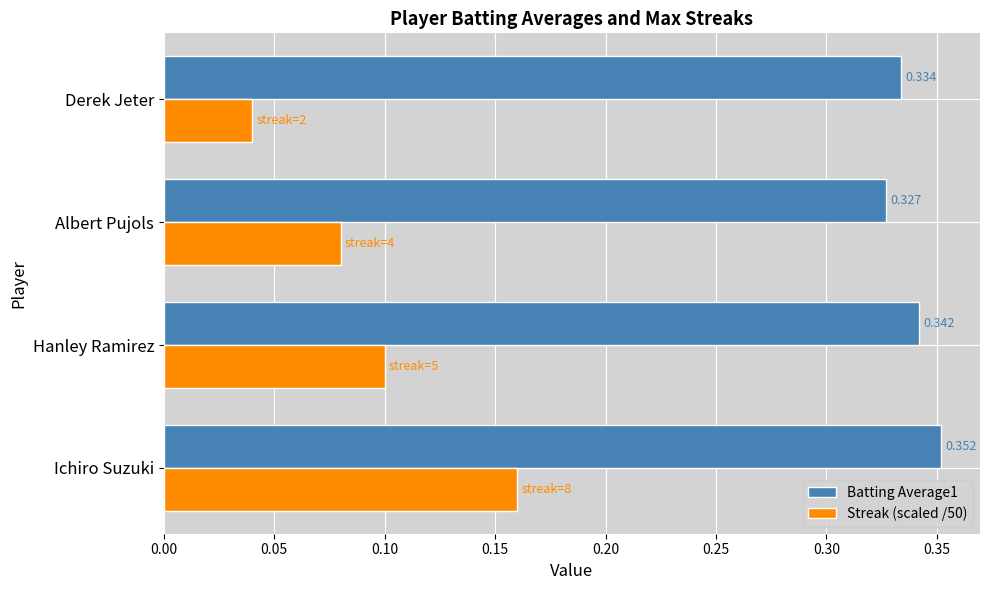

Which category has the lowest value across all series?

Derek Jeter